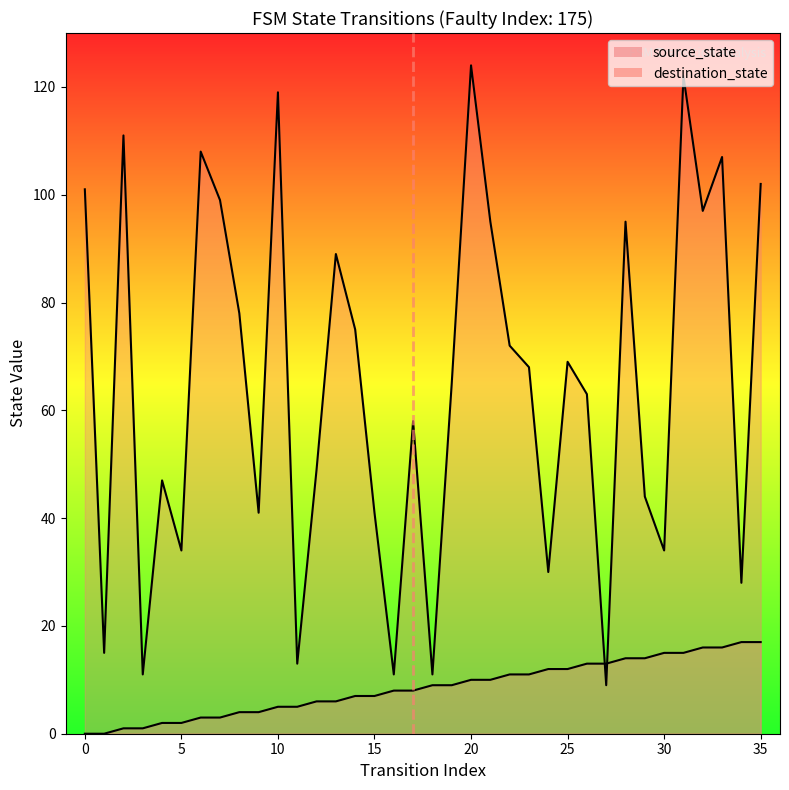

How many values in the destination_state series are below 68?

18